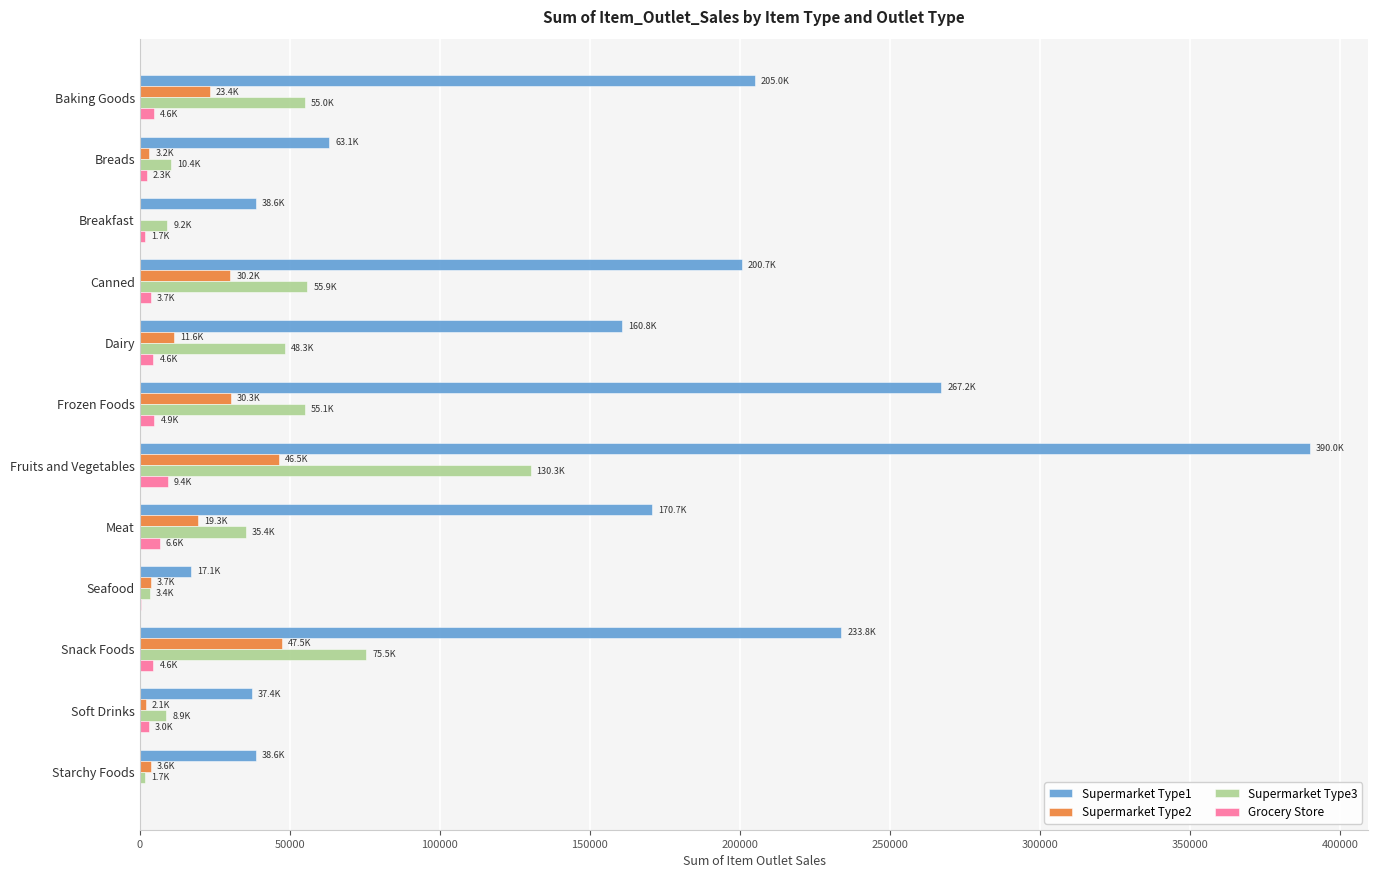

What is the maximum value shown in the chart?

389981.7